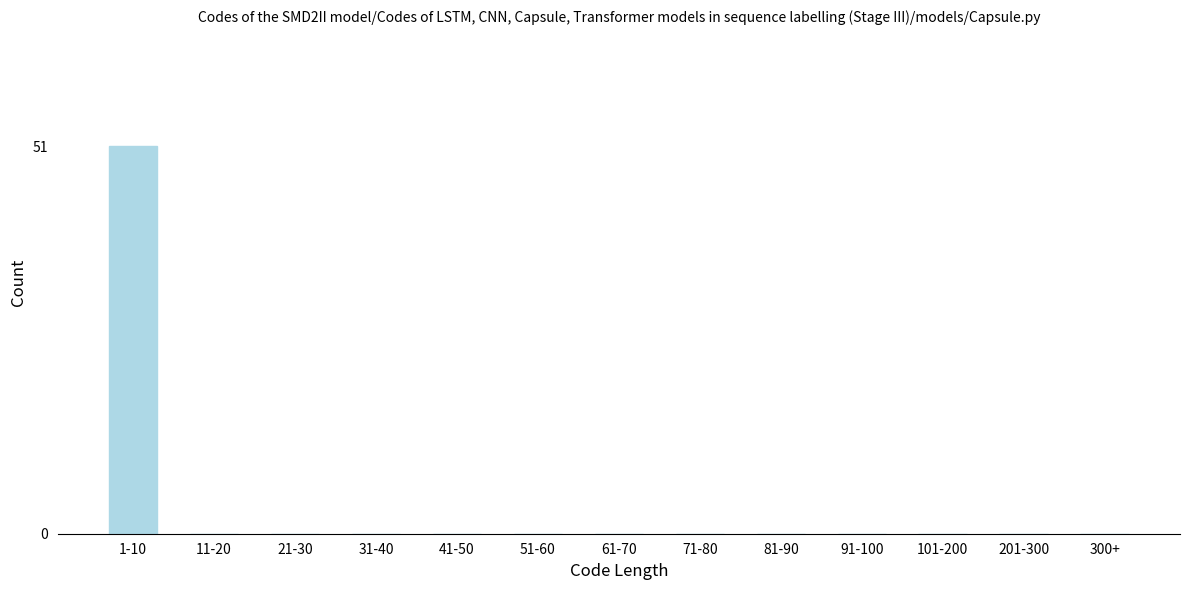

Reading left to right, what are all the values shown in this chart?

1-10=51	11-20=0	21-30=0	31-40=0	41-50=0	51-60=0	61-70=0	71-80=0	81-90=0	91-100=0	101-200=0	201-300=0	300+=0